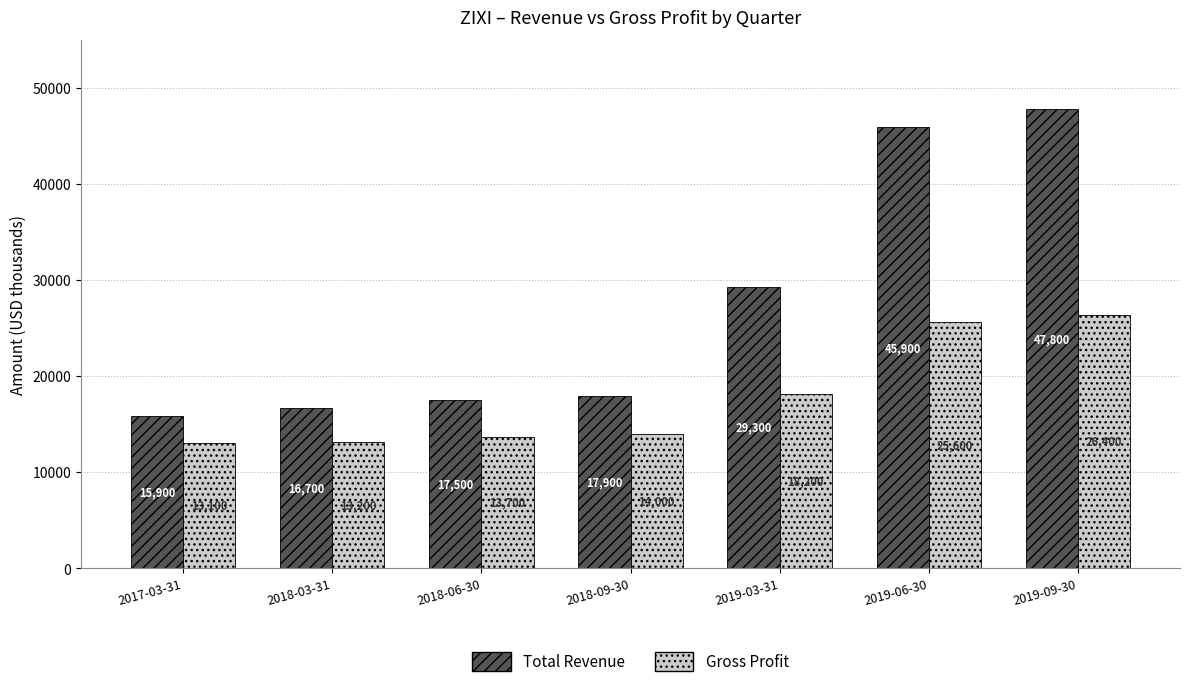

Which series changed the most between 2018-09-30 and 2019-03-31?

Total Revenue